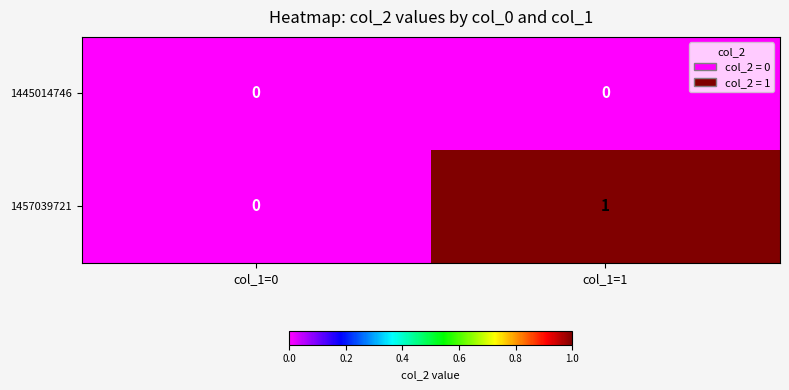

Rank the series by their maximum value, from highest to lowest.

1457039721, 1445014746